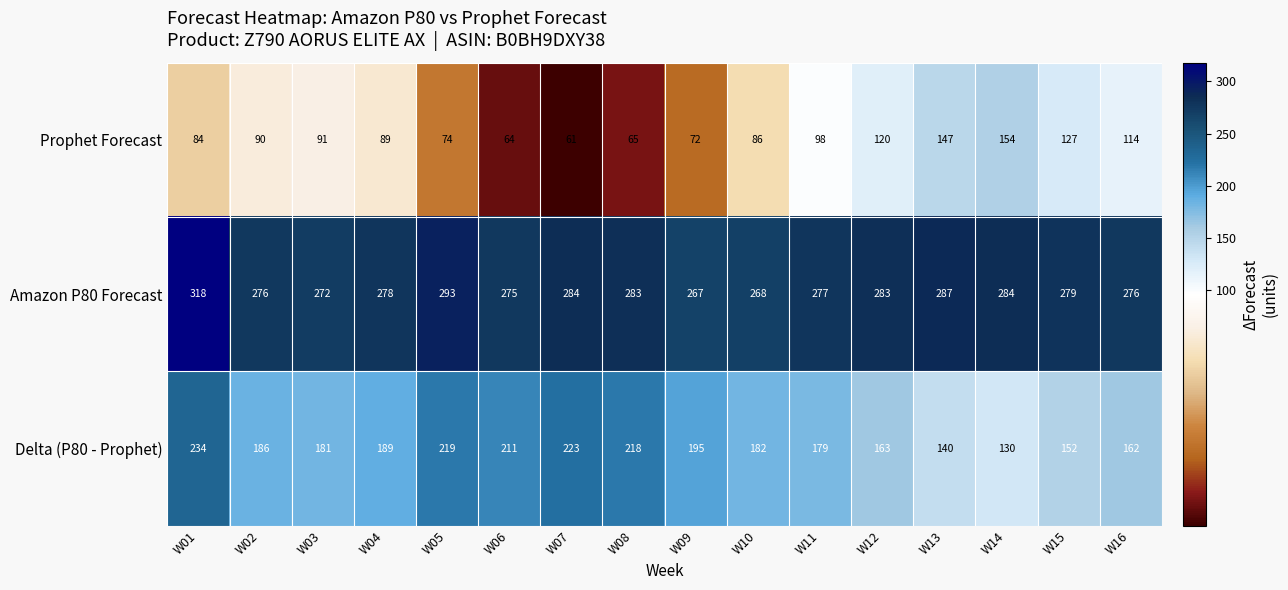

At which category does the chart reach its peak across all series?

W01